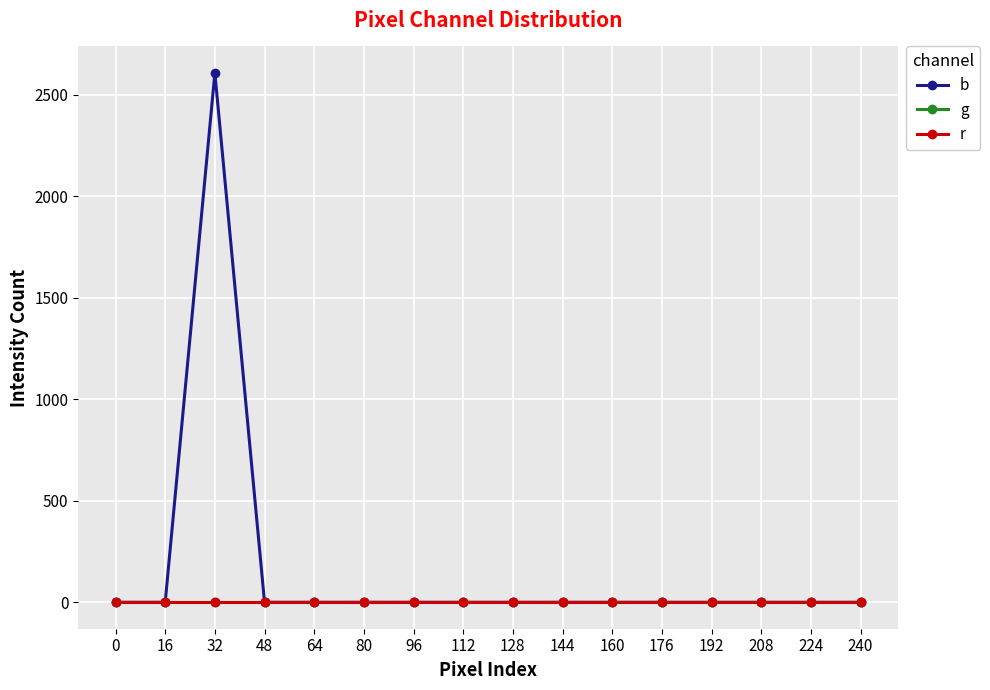

How many lines are shown in the chart?

3